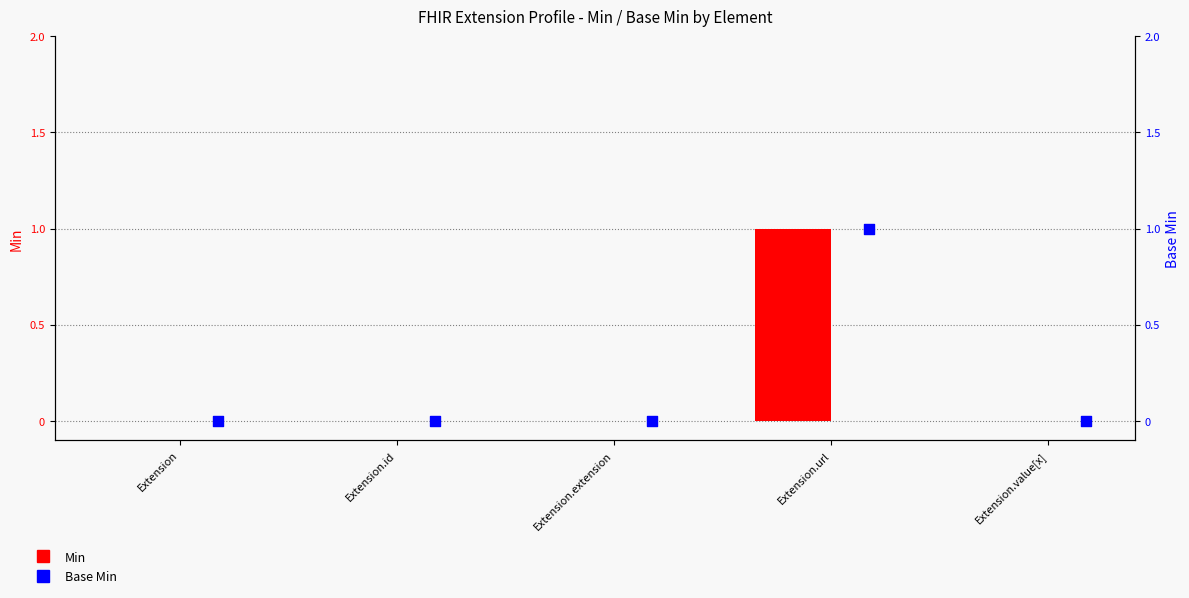

What are all the series names shown in the legend?

Min, Base Min